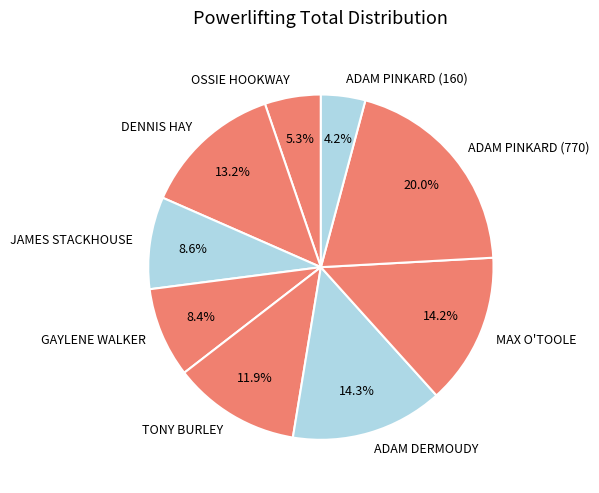

Is there a majority slice in this chart?

No